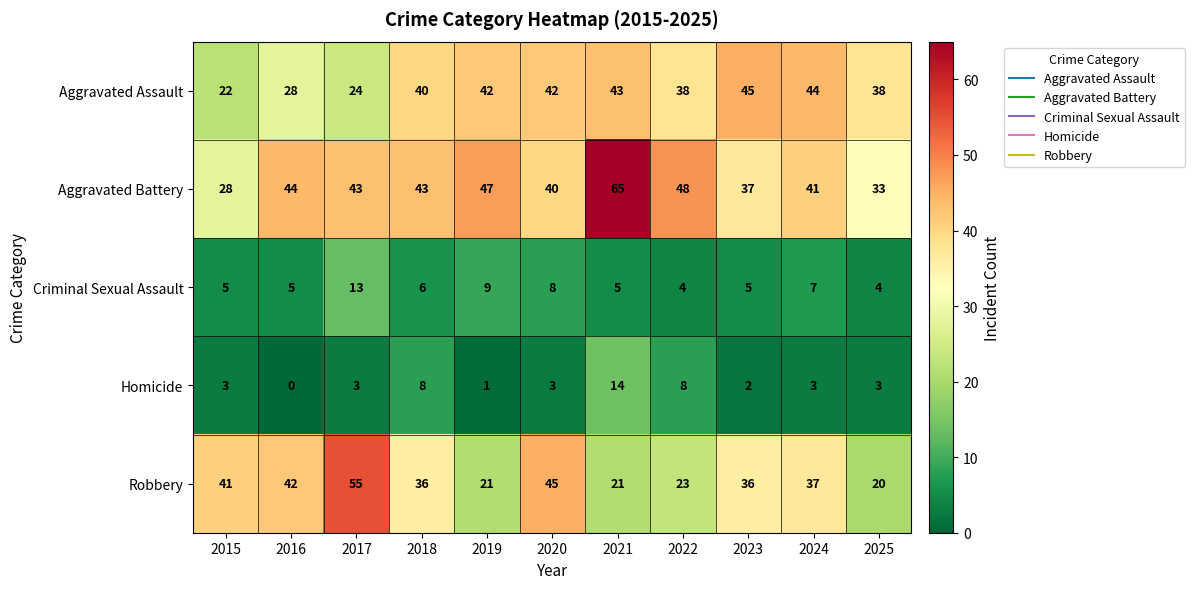

Is it true that Homicide equals 1 at 2019?

True